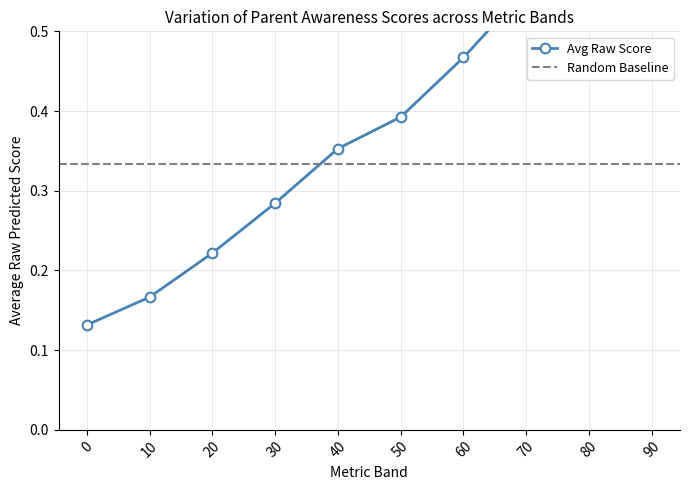

What is the minimum value shown in the chart?

0.1